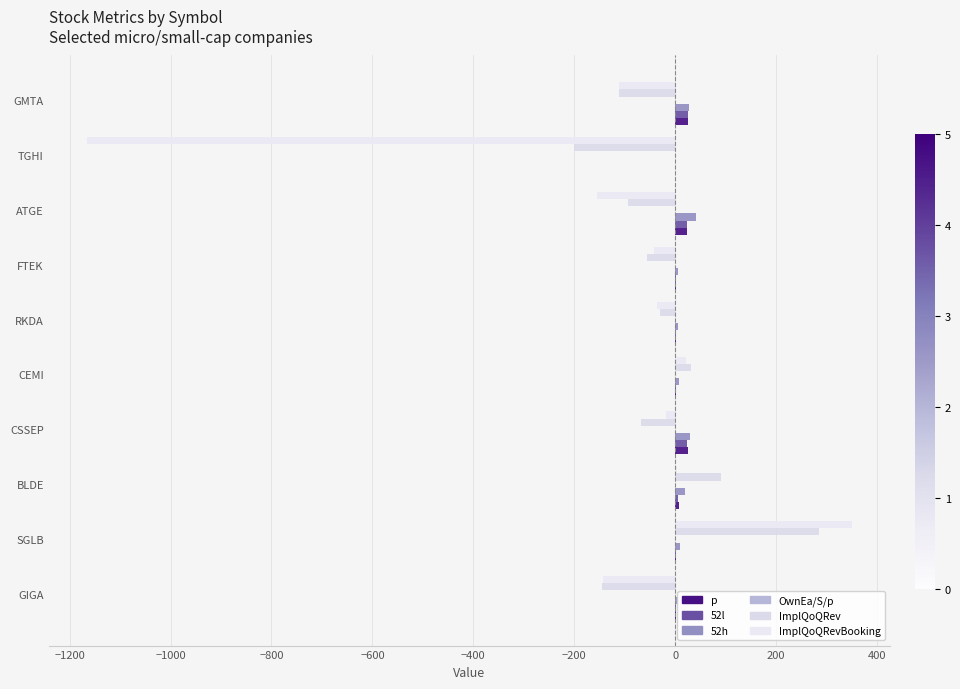

List the series in order of their peak value, lowest first.

OwnEa/S/p, 52l, p, 52h, ImplQoQRev, ImplQoQRevBooking